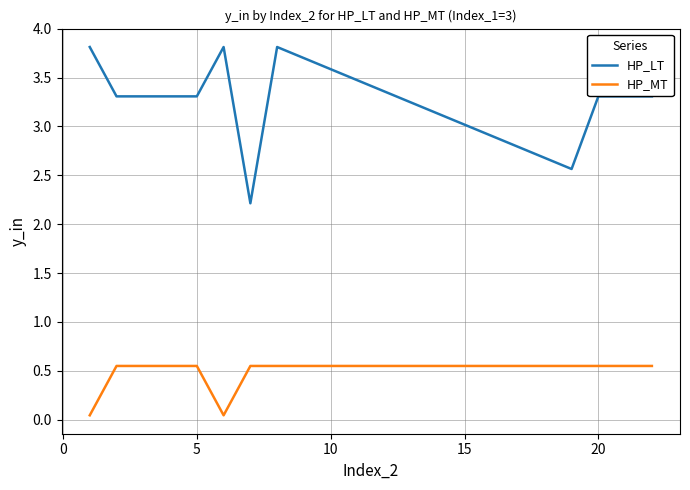

What is the minimum value for HP_LT?

2.2